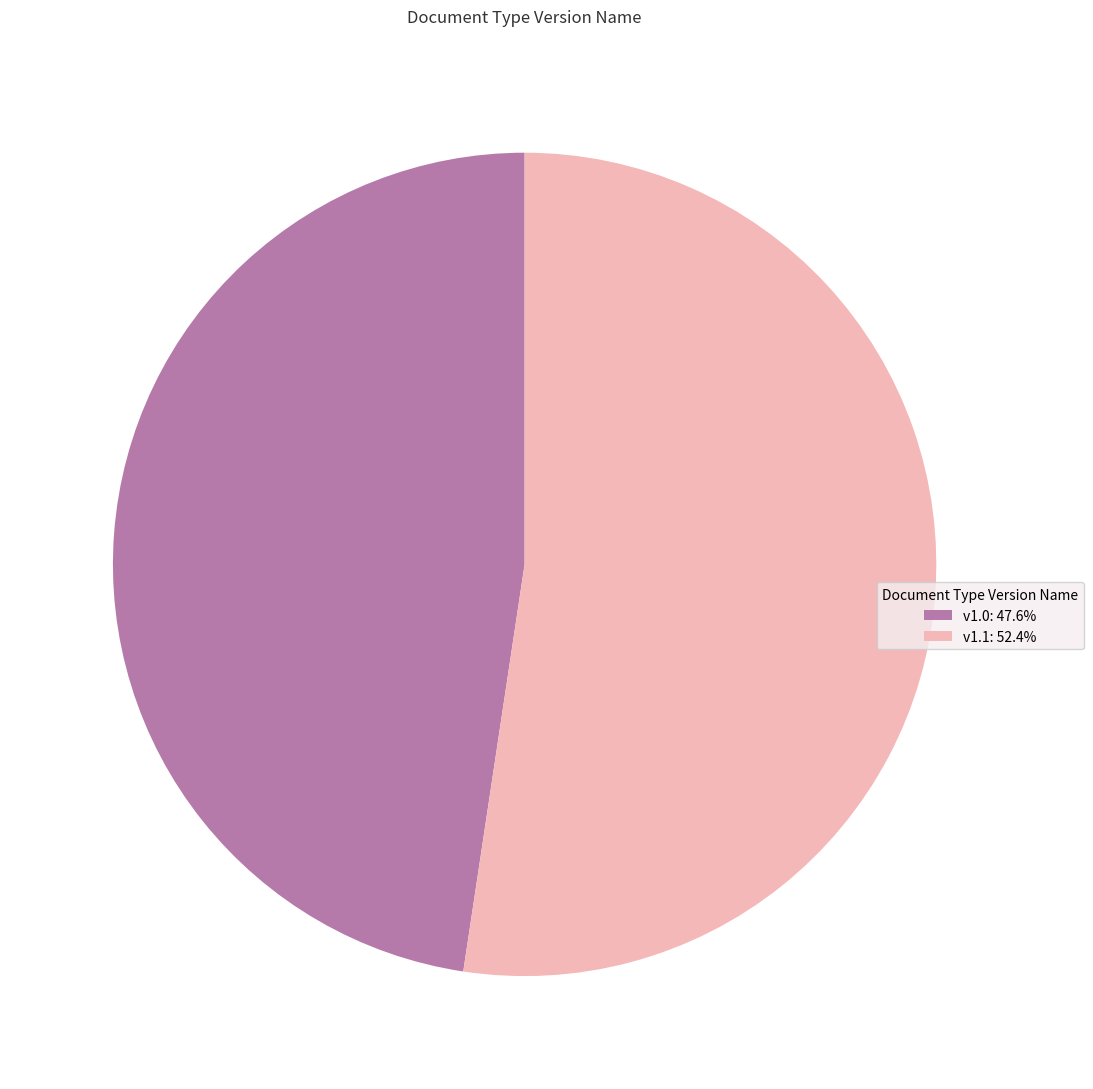

Approximately how many times larger is the value at v1.1: 52.4% compared to v1.0: 47.6%?

1.1